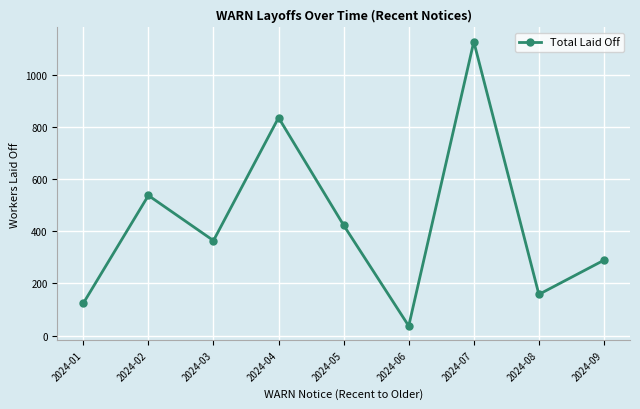

Rank the categories by value from lowest to highest.

2024-06, 2024-01, 2024-08, 2024-09, 2024-03, 2024-05, 2024-02, 2024-04, 2024-07